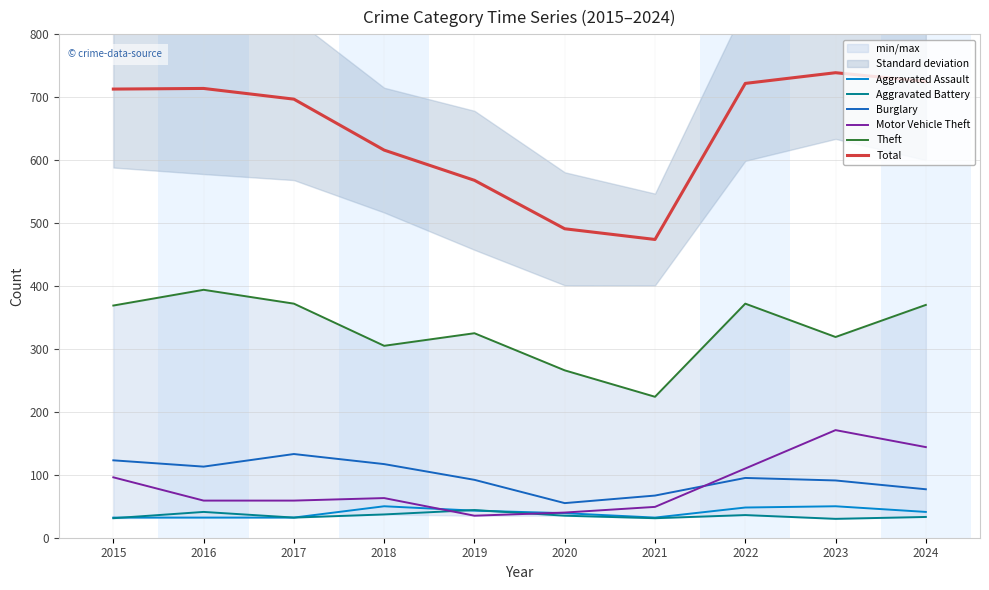

Rank the categories by Total value from highest to lowest.

2023, 2024, 2022, 2016, 2015, 2017, 2018, 2019, 2020, 2021